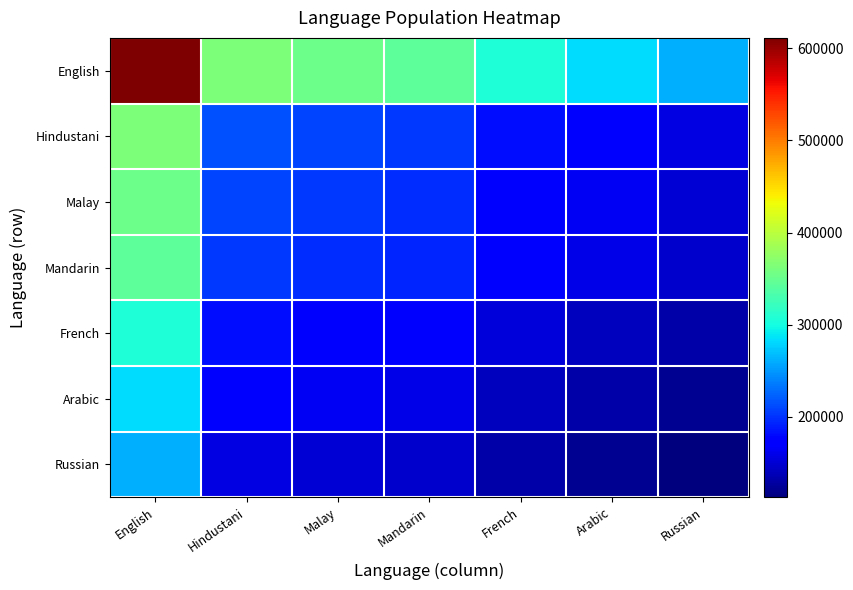

Between Malay and Russian, which is larger?

Malay